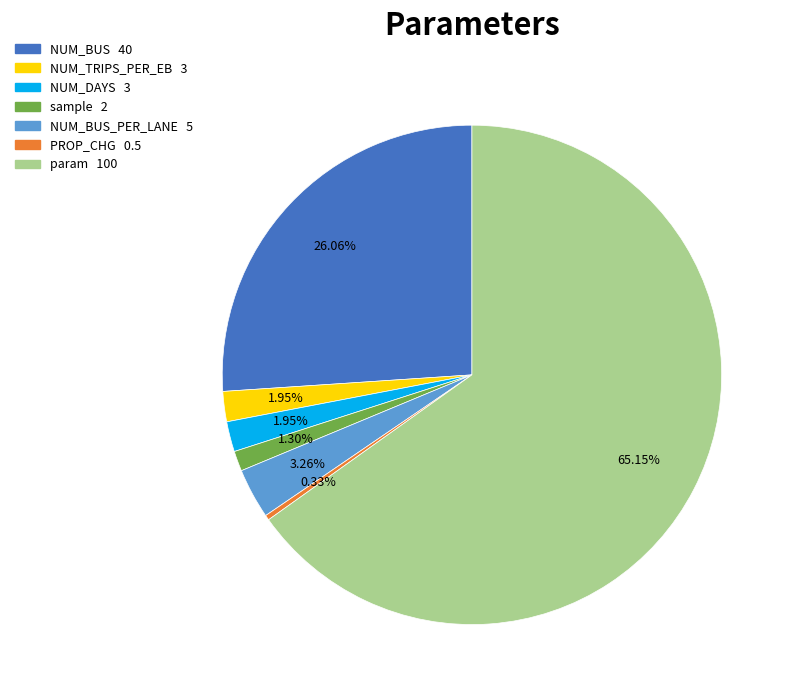

Does any single category account for the majority?

Yes